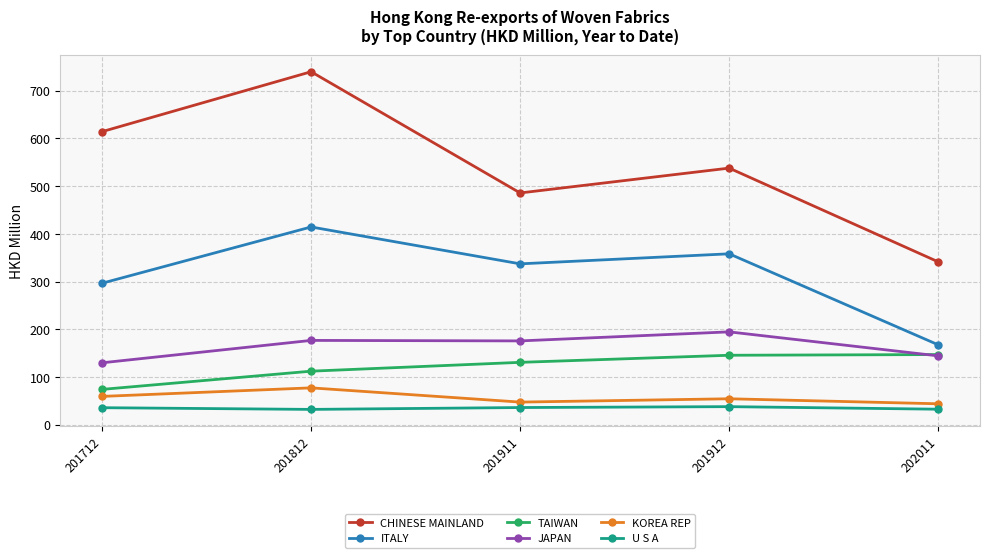

Where does the TAIWAN series first go above 130?

201911